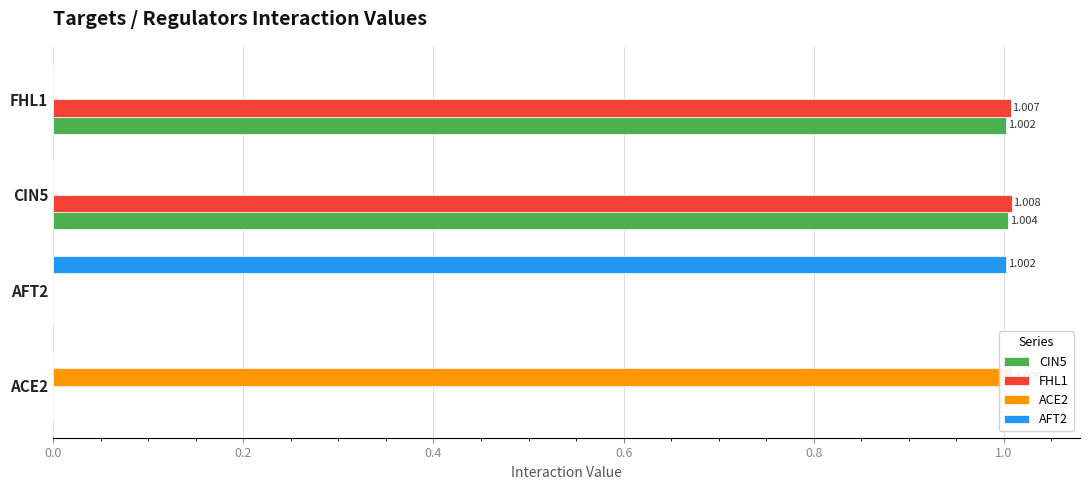

Between ACE2 and CIN5, which series saw the biggest shift?

ACE2